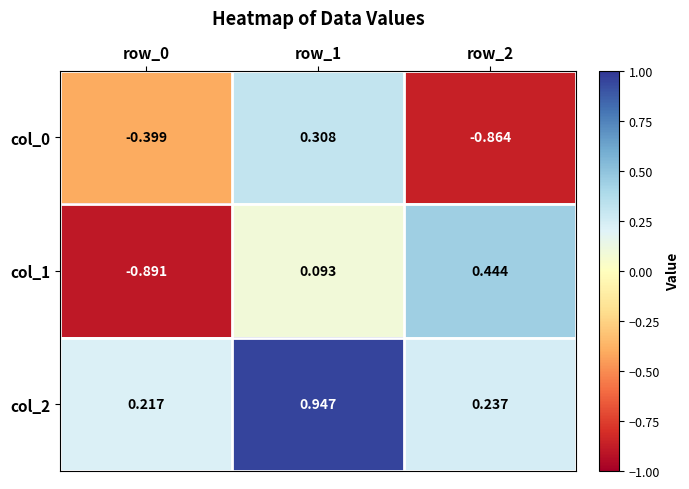

Is the value of col_1 at row_2 greater than the value of col_2 at row_1?

No